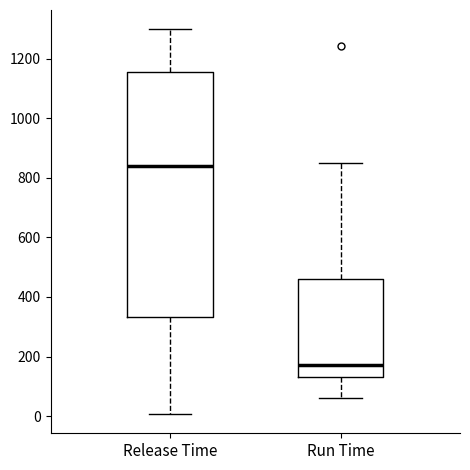

Which box is the tallest, from its lower edge to its upper edge?

Release Time